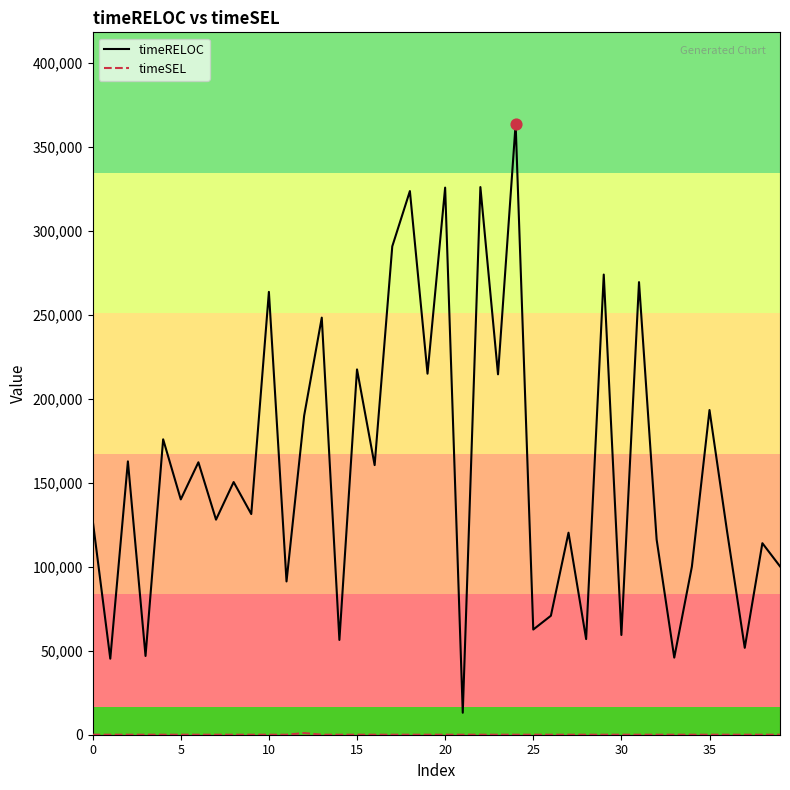

What is the maximum value shown in the chart?

363728